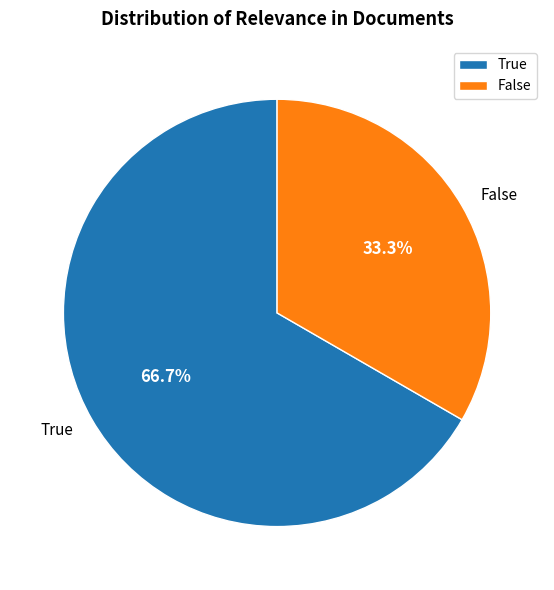

What percentage is NOT represented by False?

66.7%